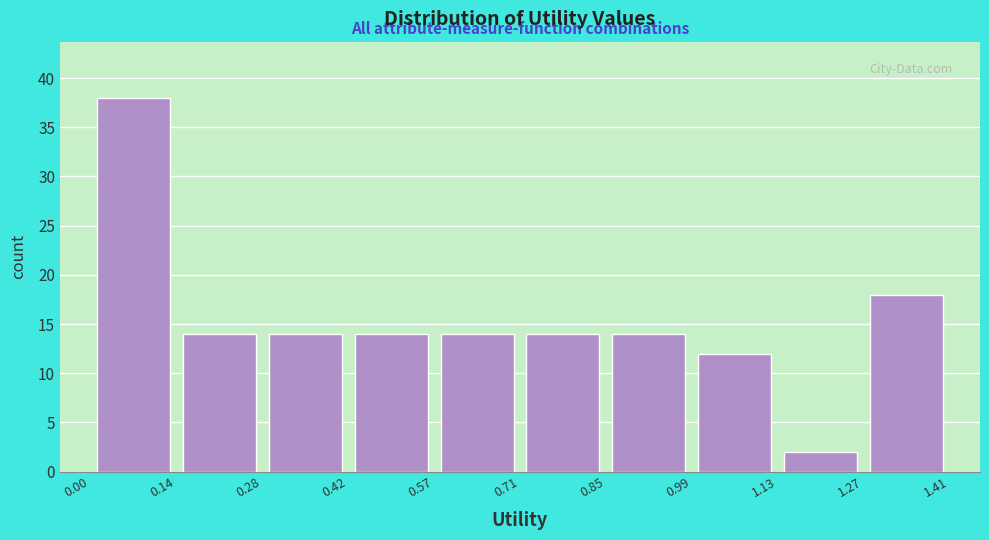

What is the height of the bar covering 0.28 to 0.42 on the x-axis? The values are not printed on the chart, so give them approximately, as read against the axis.

14